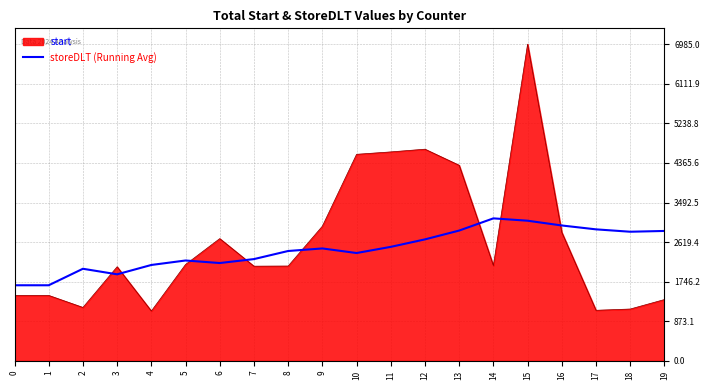

What is the difference between the start values at 4 and 19?

253.0